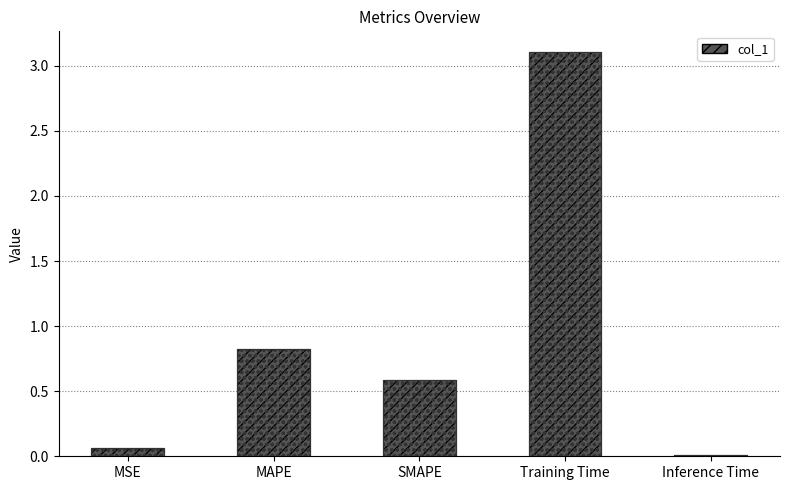

What is the greatest value displayed?

3.1